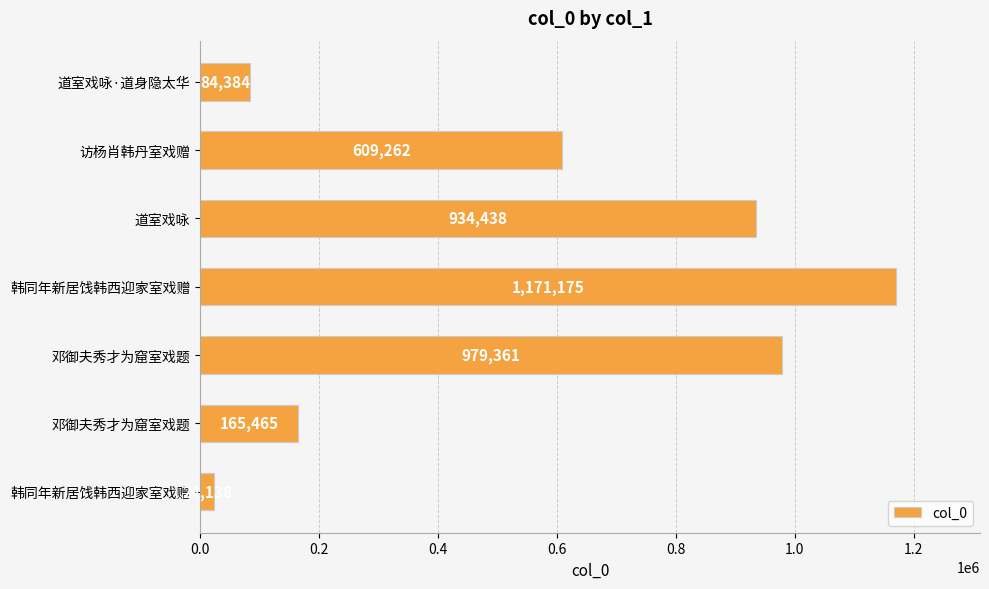

What is the maximum value shown in the chart?

1171175